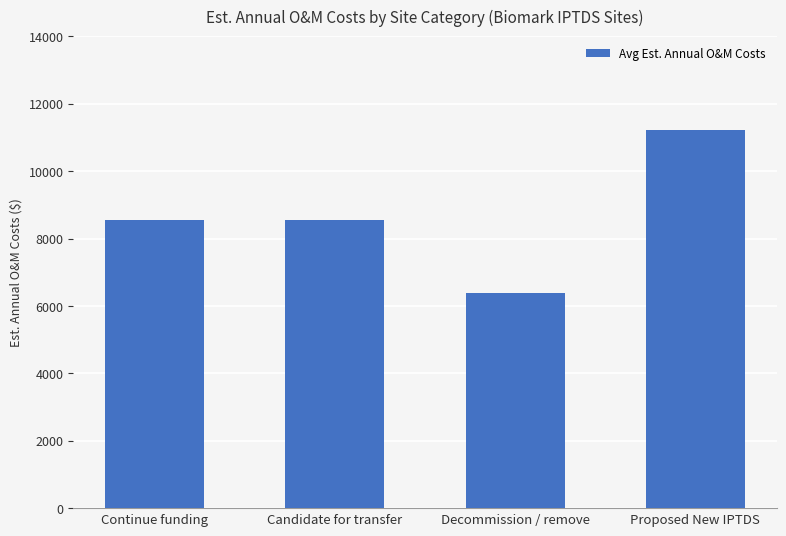

Which label corresponds to the largest value in the chart?

Proposed New IPTDS